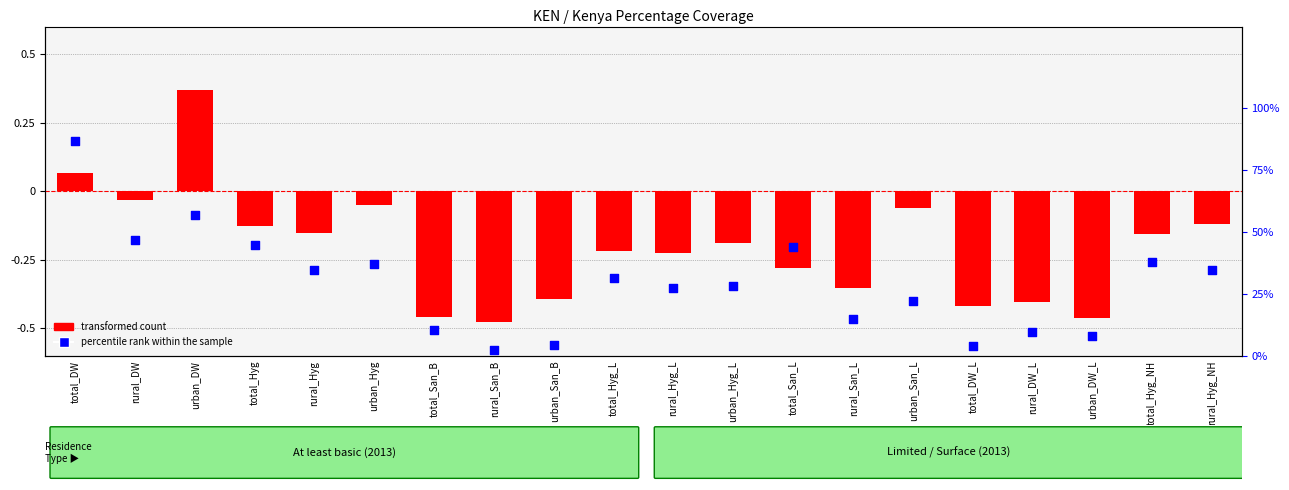

Is the value of transformed count at rural_Hyg greater than the value of percentile rank within the sample at rural_DW_L?

No